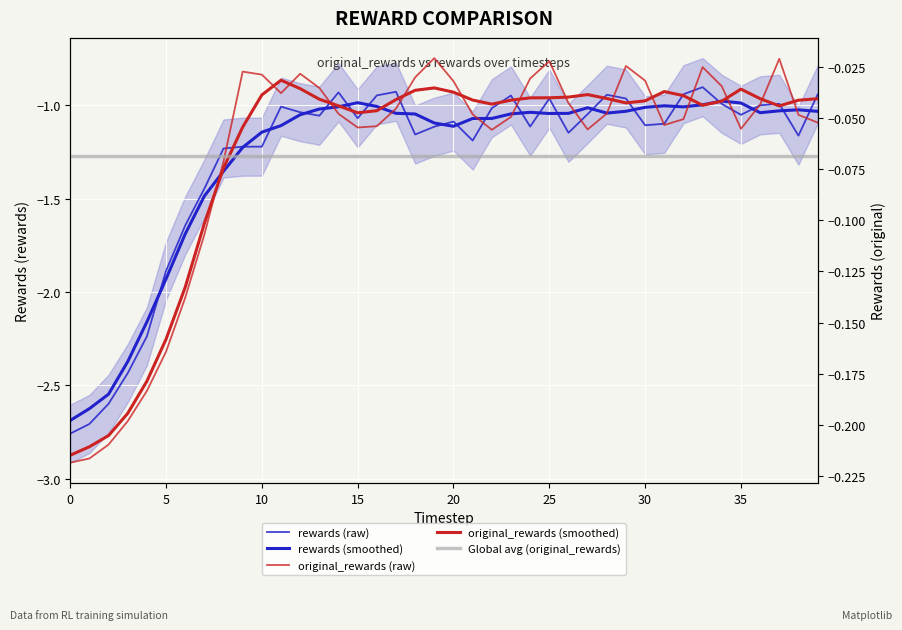

True or false: Global avg (original_rewards) has more than 2 points higher than both neighbors.

False